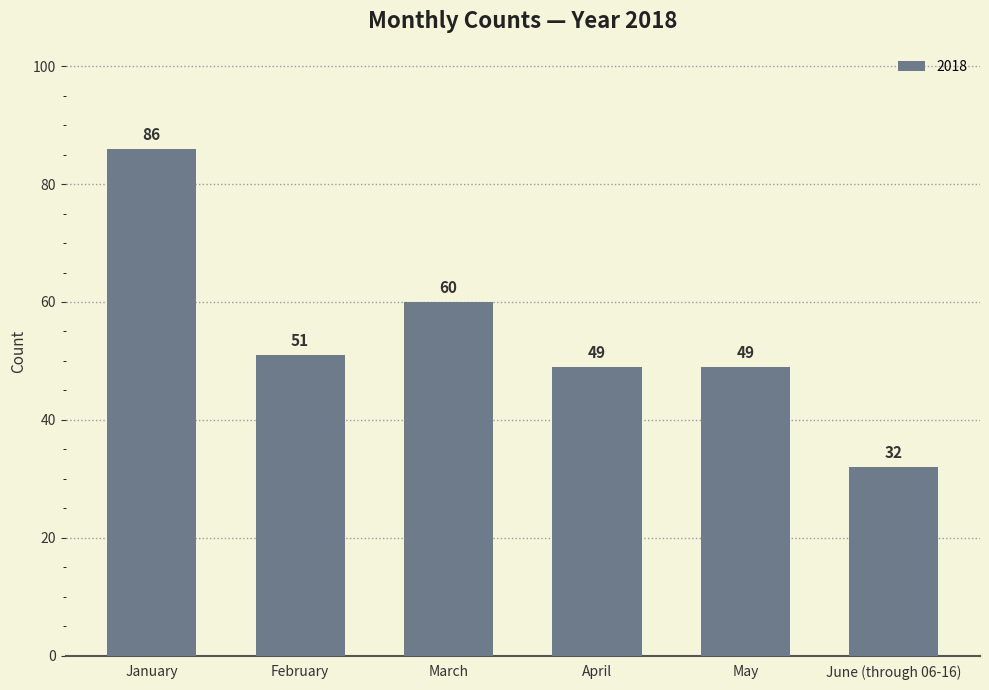

Which has a higher value, May or March?

March